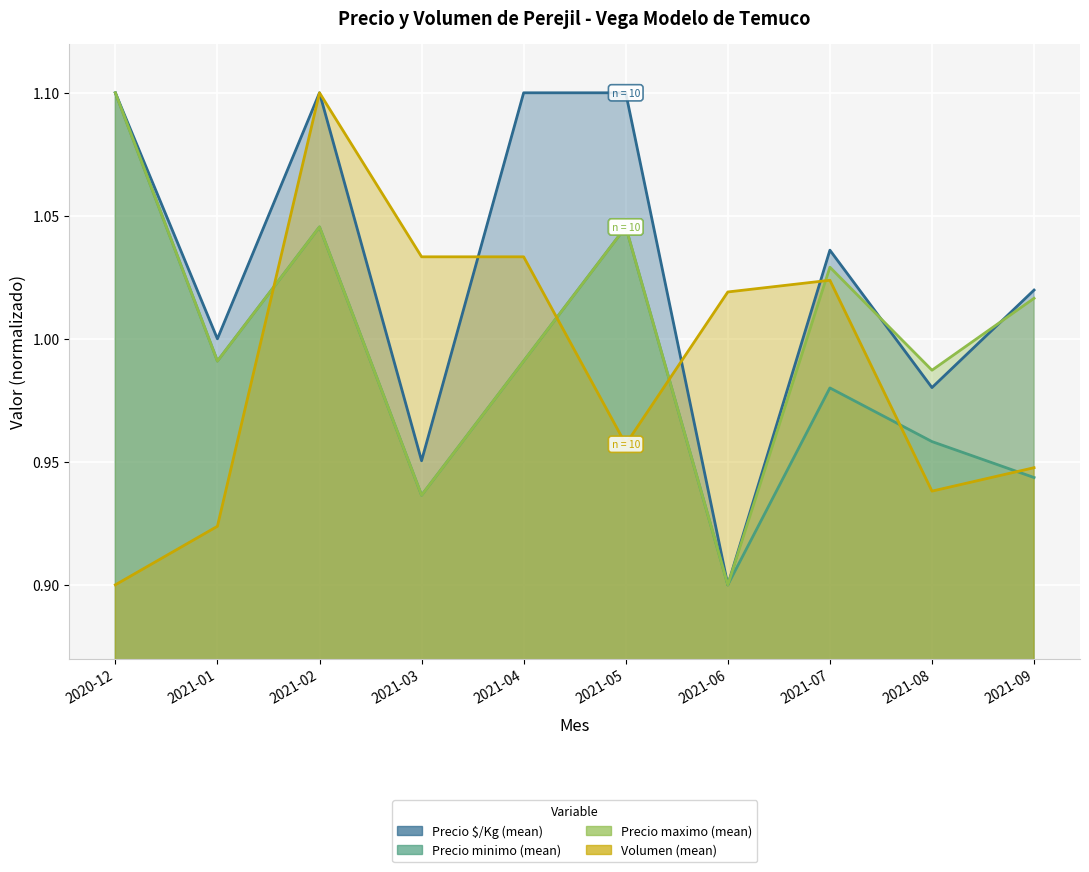

What are all the series names shown in the legend?

Precio $/Kg (mean), Precio minimo (mean), Precio maximo (mean), Volumen (mean)